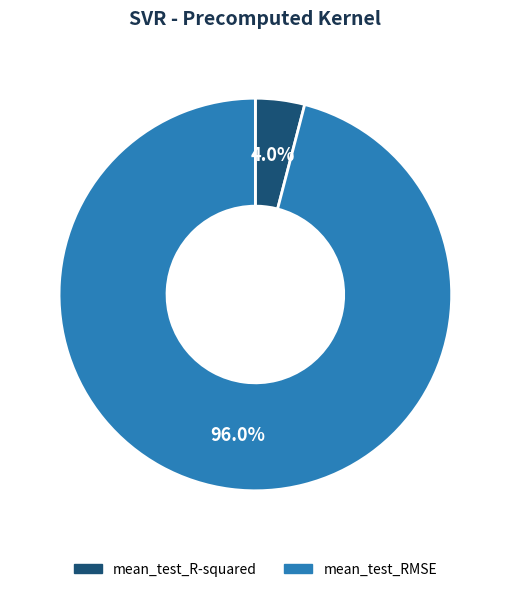

To the nearest percent, what portion does mean_test_R-squared represent?

4%